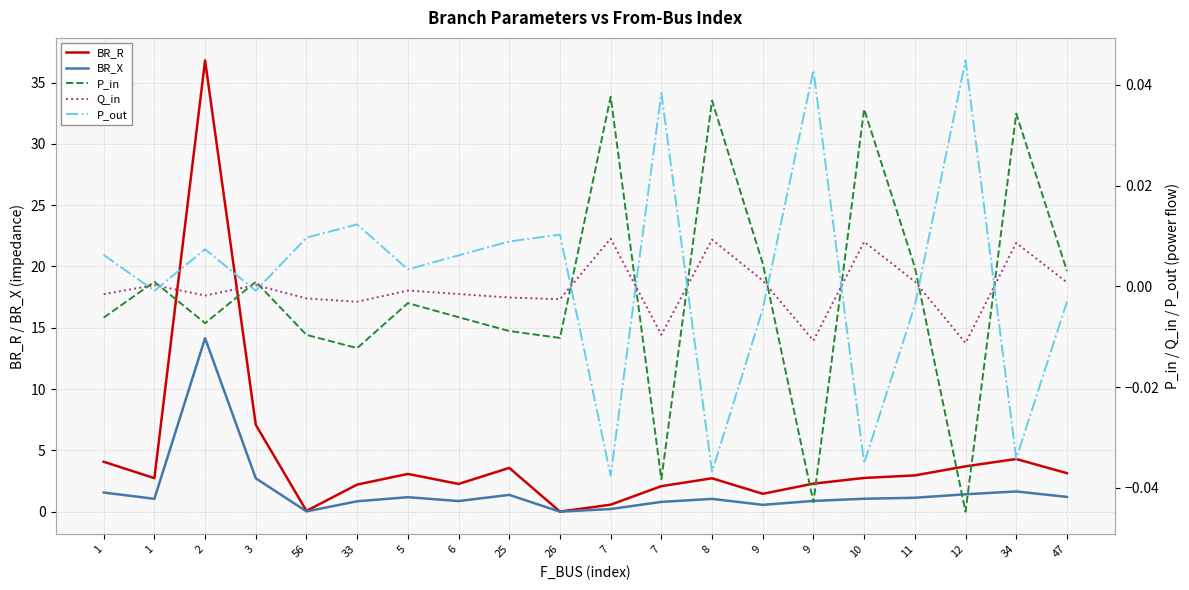

True or false: Q_in and BR_X cross at least once.

False